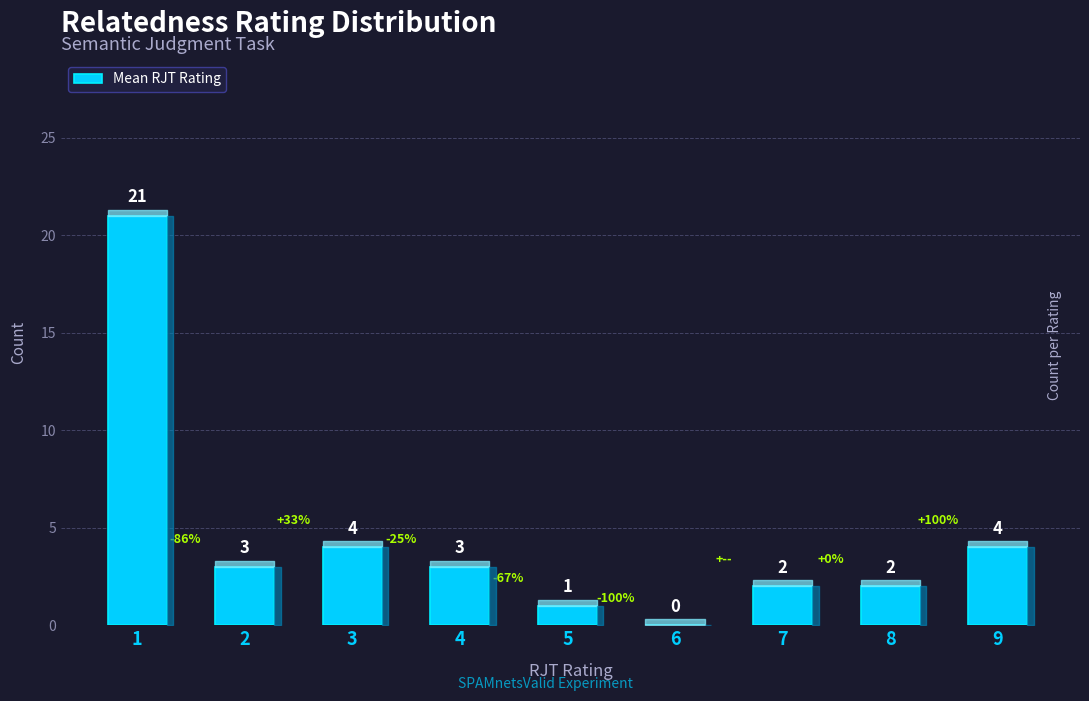

What is the difference between the values at 4 and 5?

2